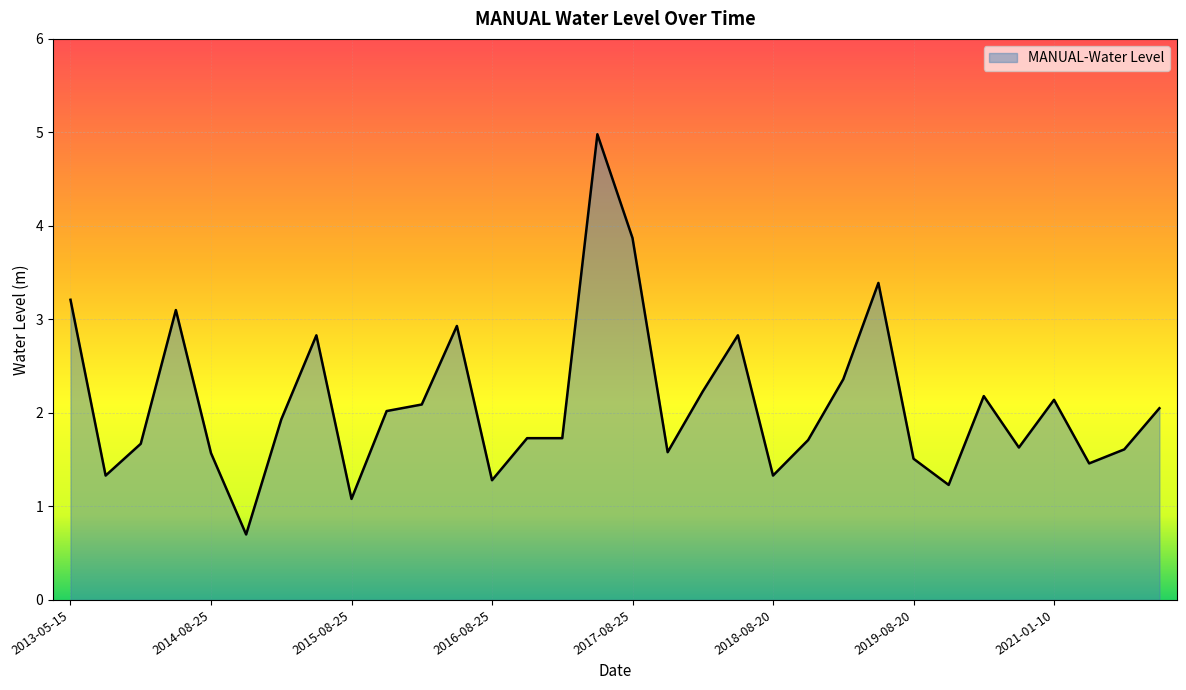

What is the minimum value shown in the chart?

0.7